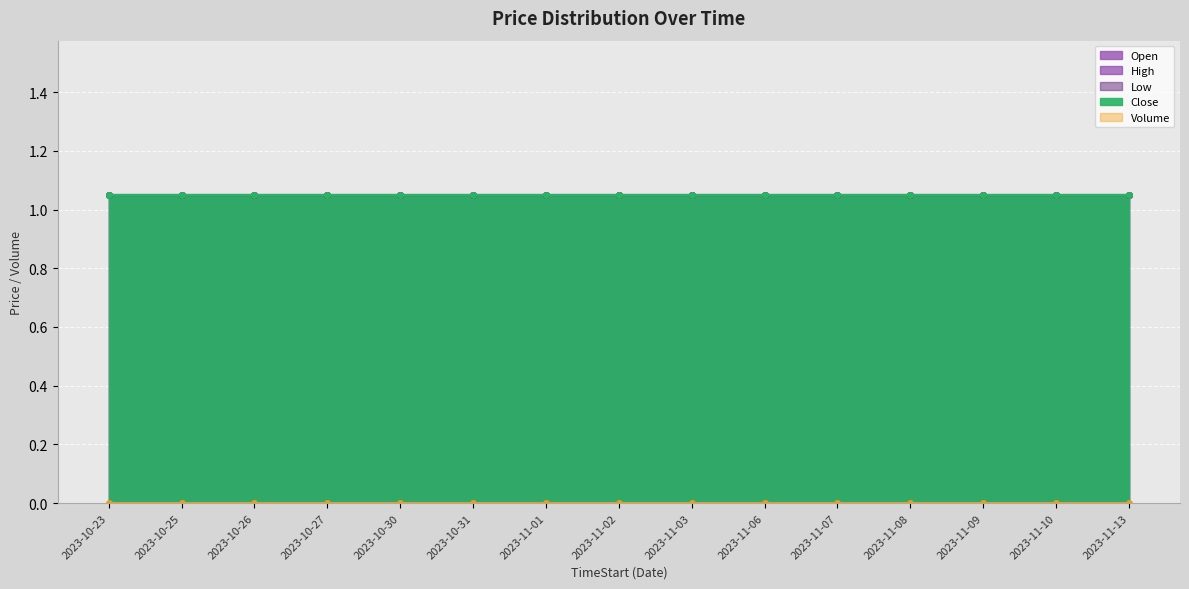

Between 2023-10-25 and 2023-11-08, which series saw the biggest shift?

Open